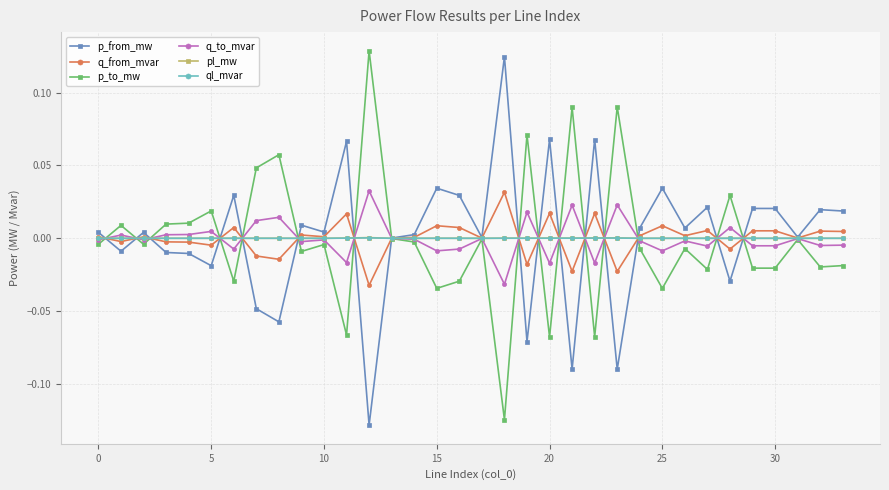

How many series are shown in this chart?

6